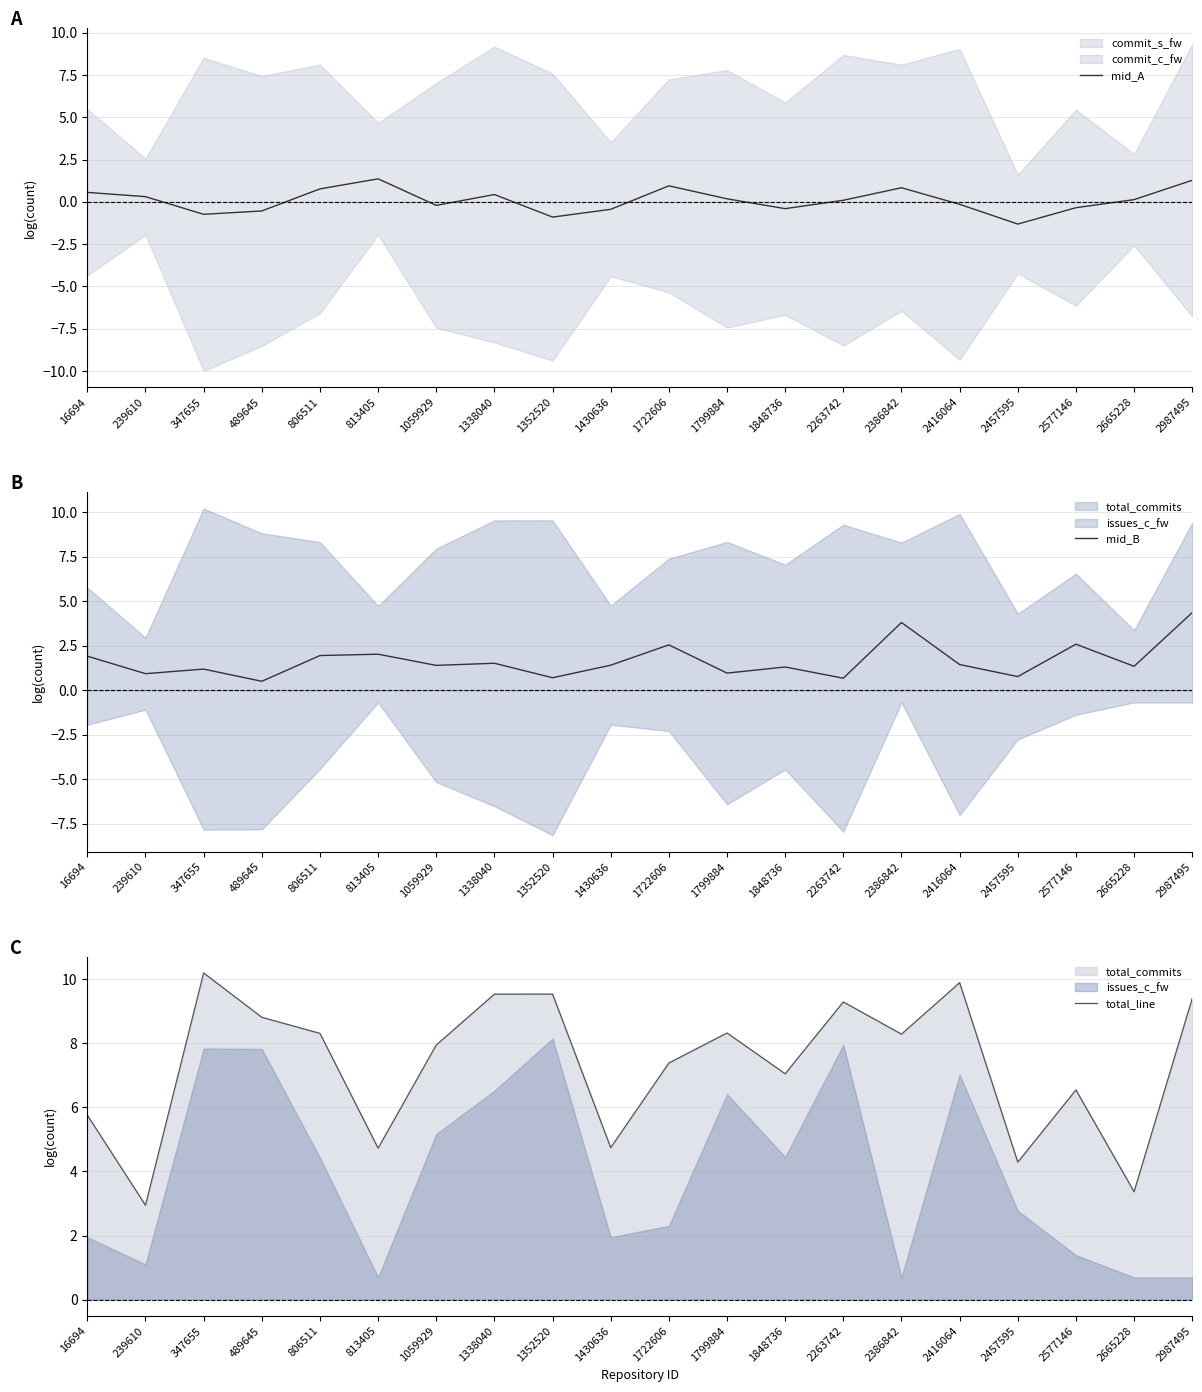

Reading left to right, transcribe all the data shown in this chart.

mid_A: 0.6	0.3	-0.7	-0.5	0.8	1.4	-0.2	0.4	-0.9	-0.4	0.9	0.2	-0.4	0.1	0.8	-0.1	-1.3	-0.3	0.1	1.3
mid_B: 1.9	0.9	1.2	0.5	1.9	2.0	1.4	1.5	0.7	1.4	2.5	1.0	1.3	0.7	3.8	1.4	0.8	2.6	1.3	4.4
total_line: 5.8	2.9	10.2	8.8	8.3	4.7	7.9	9.5	9.5	4.7	7.4	8.3	7.1	9.3	8.3	9.9	4.3	6.5	3.4	9.4